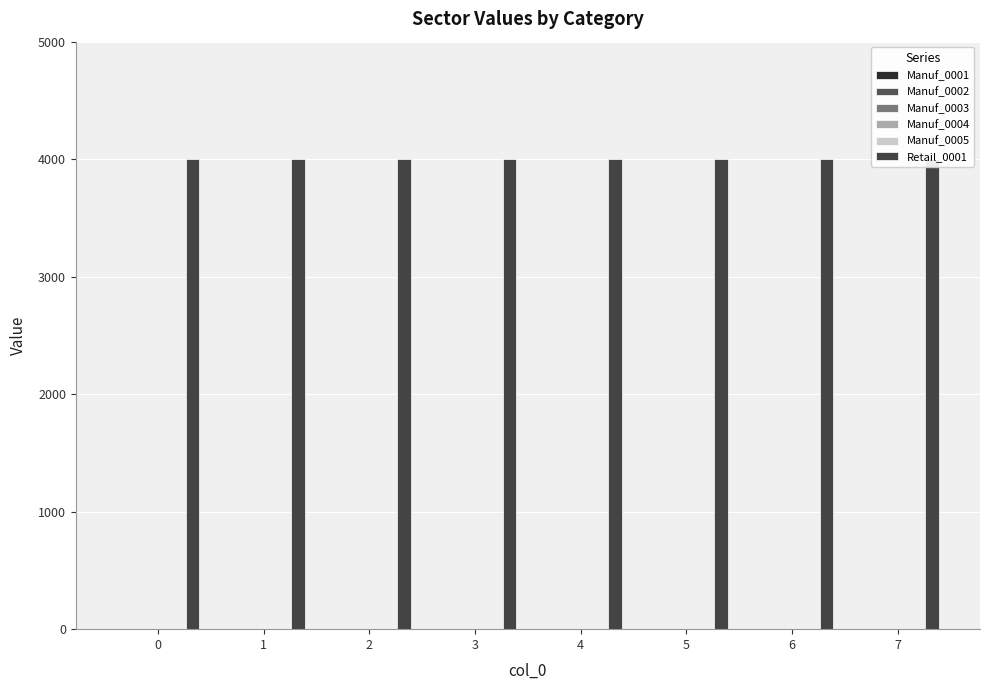

At how many categories does at least one series exceed 1278?

8